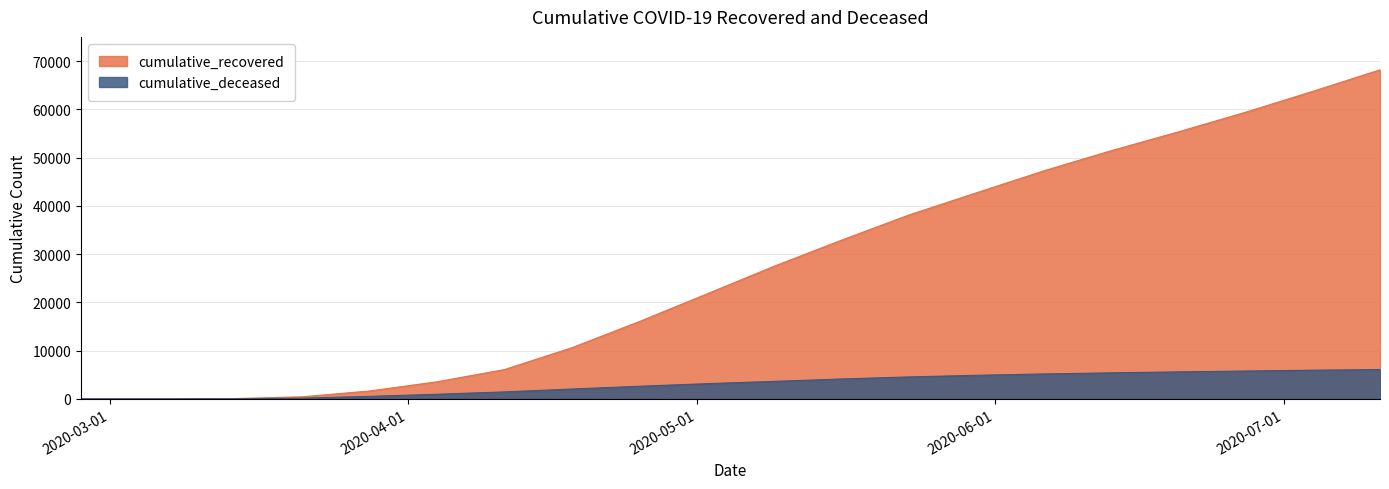

Is it true that cumulative_deceased equals 698 at 2020-03-28?

False